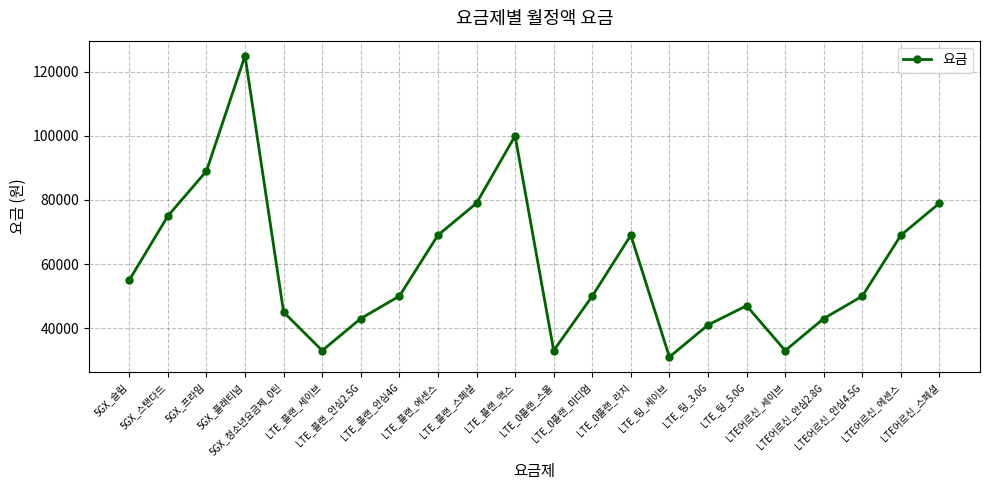

Reading left to right, list all the values displayed in this chart.

55000	75000	89000	125000	45000	33000	43000	50000	69000	79000	100000	33000	50000	69000	31000	41000	47000	33000	43000	50000	69000	79000